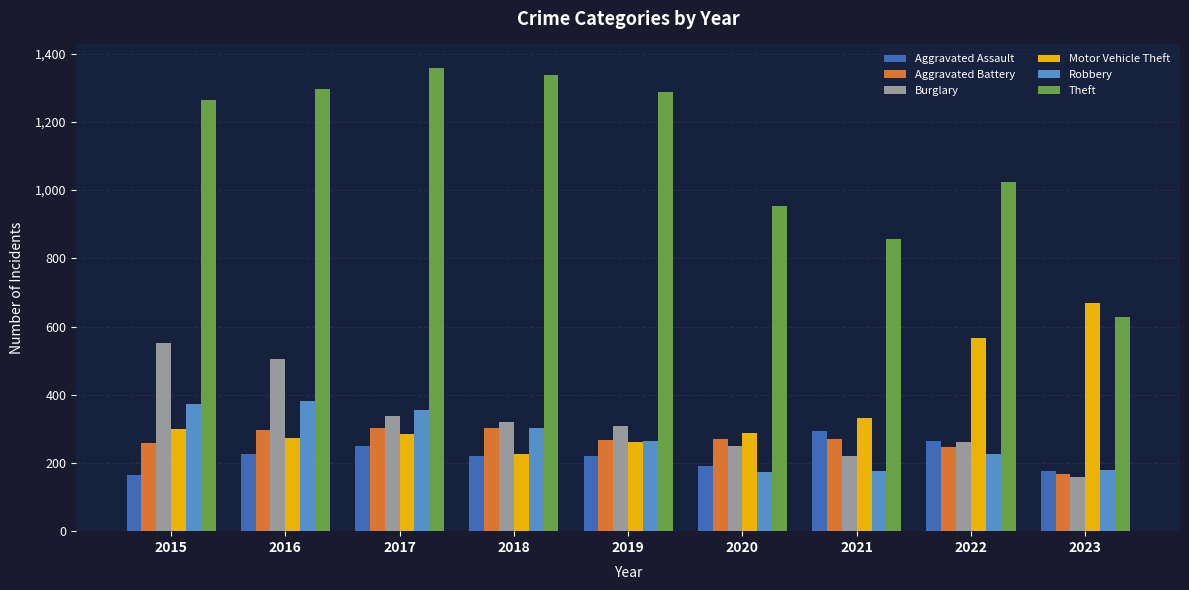

Which category has the highest value across all series?

2017